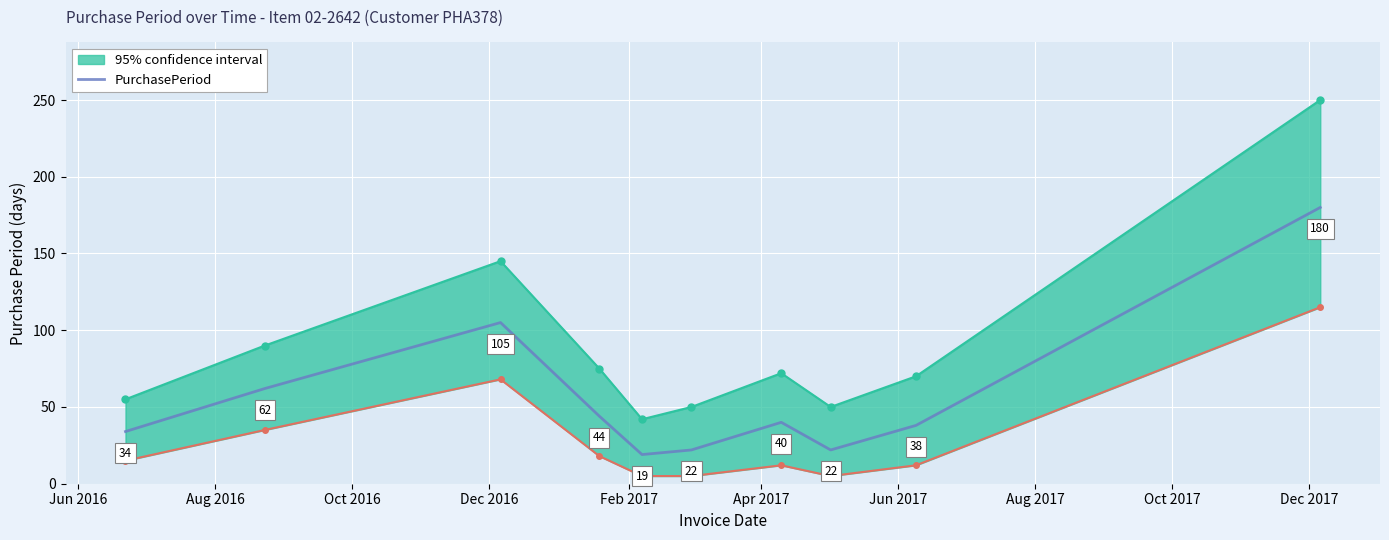

What is the average value?

57